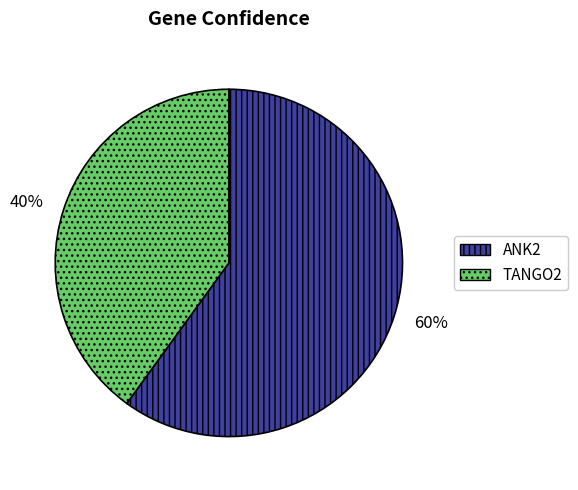

Rank the categories by value from highest to lowest.

ANK2, TANGO2